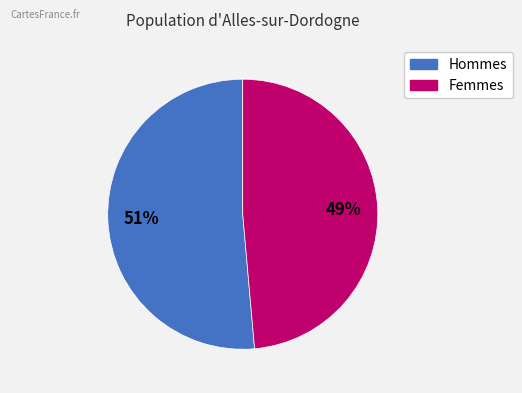

To the nearest percent, what is the average slice percentage?

50%